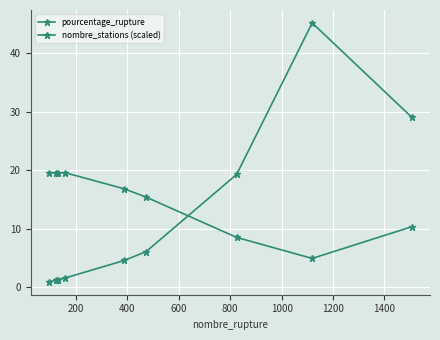

How many series are shown in this chart?

2